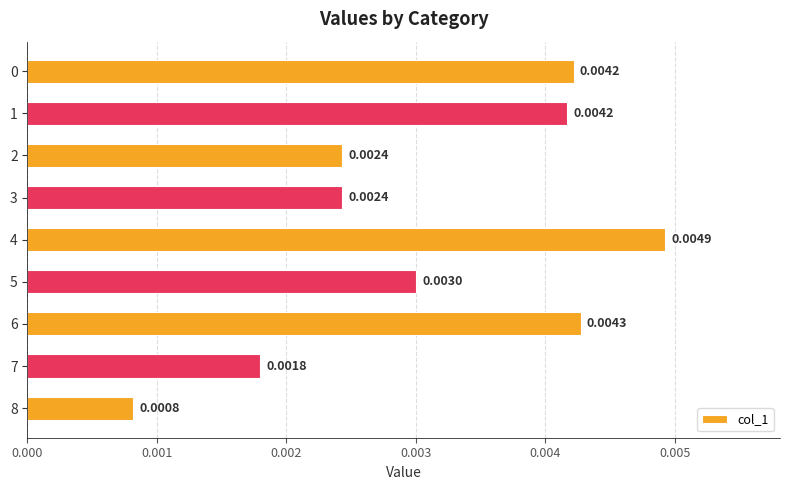

Between 8 and 4, which is larger?

4